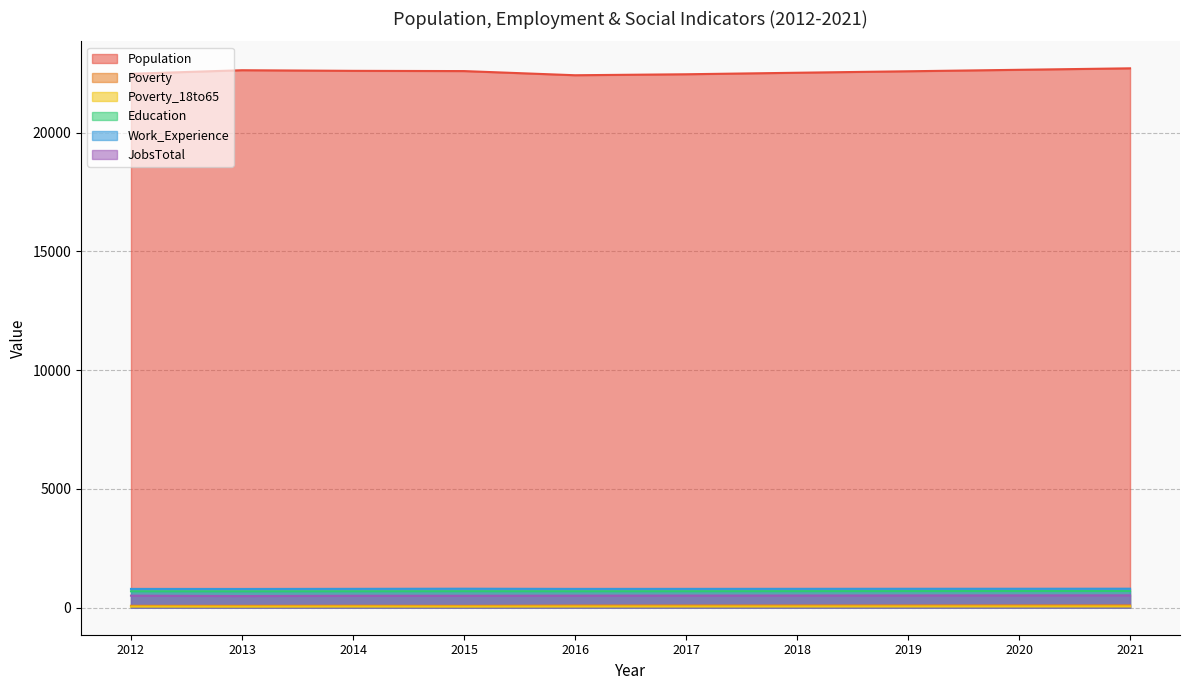

Is the value of Work_Experience at 2017 greater than the value of Poverty_18to65 at 2017?

Yes